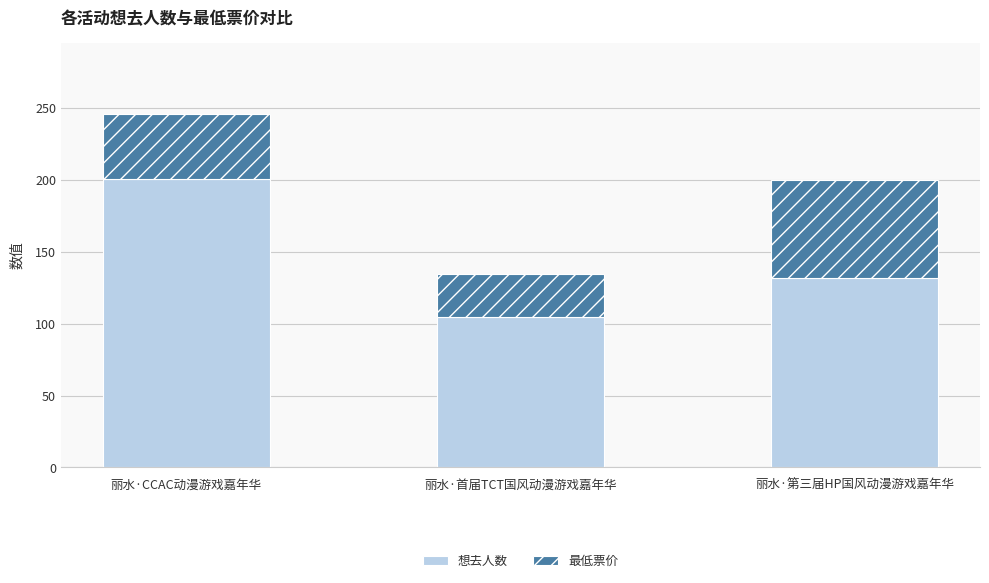

Reading left to right, list the values for the 想去人数 series.

201.0	105.0	132.0